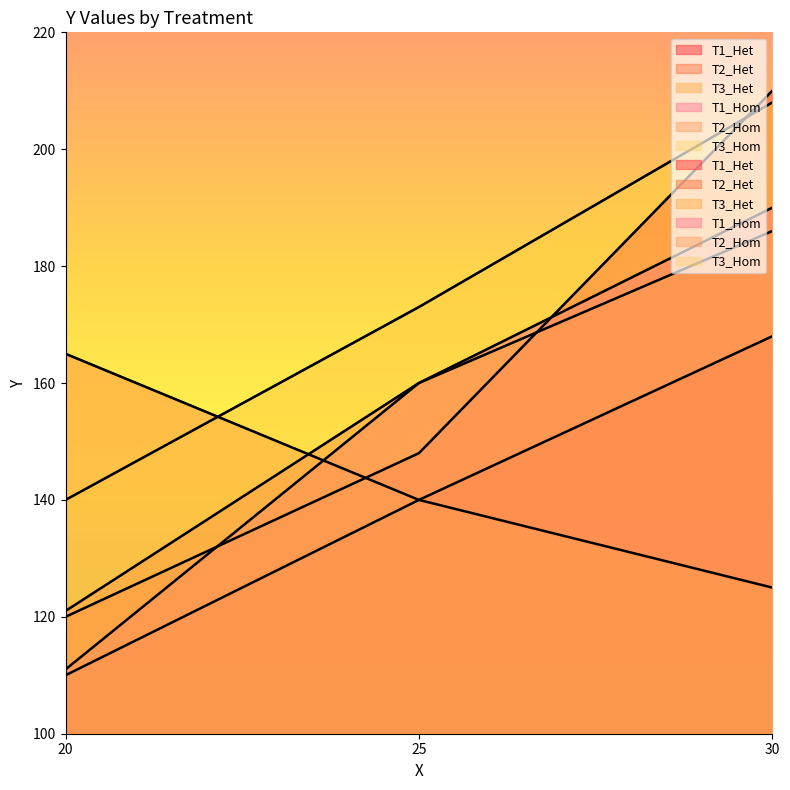

Rank the series at 20 from lowest to highest value.

T1_Het, T1_Hom, T2_Het, T2_Hom, T3_Hom, T3_Het